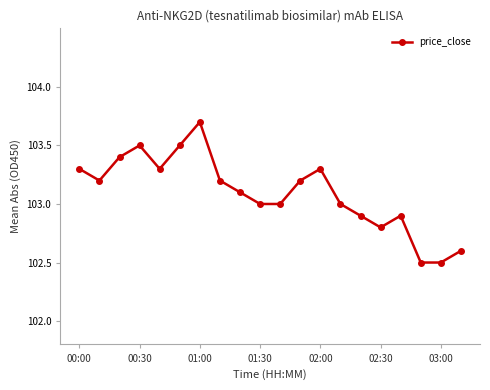

What is the value of the 9th point from the left?

103.1